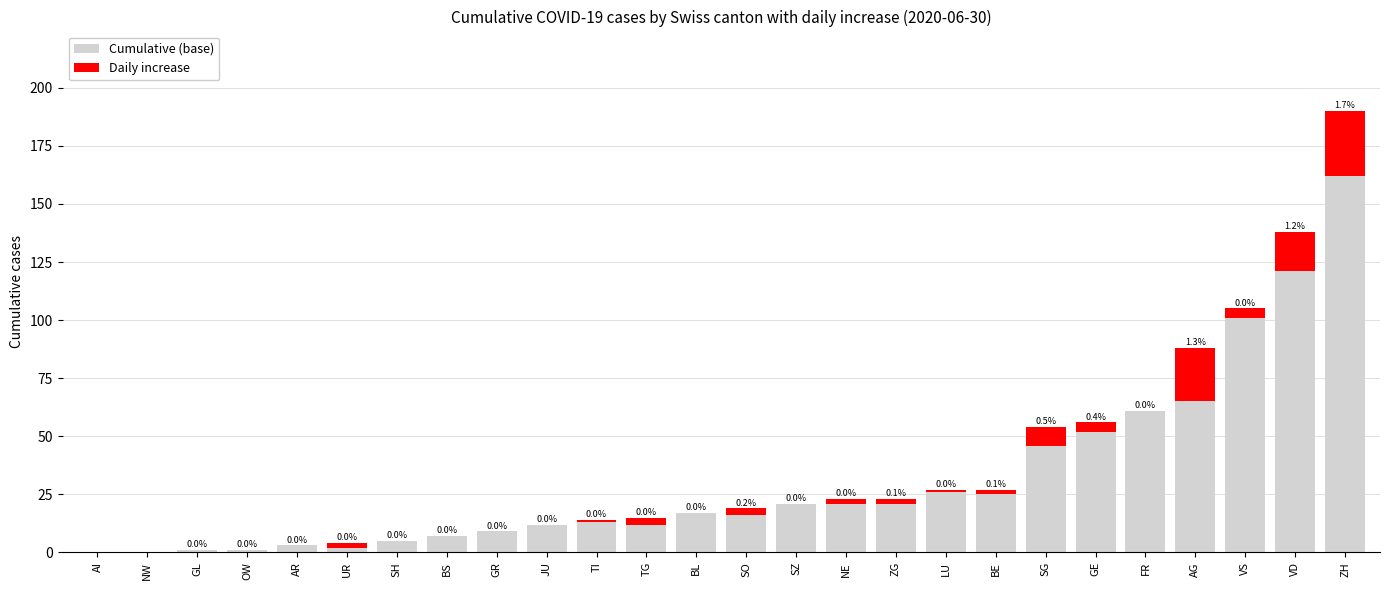

What is the average value of the Cumulative (base) series?

32